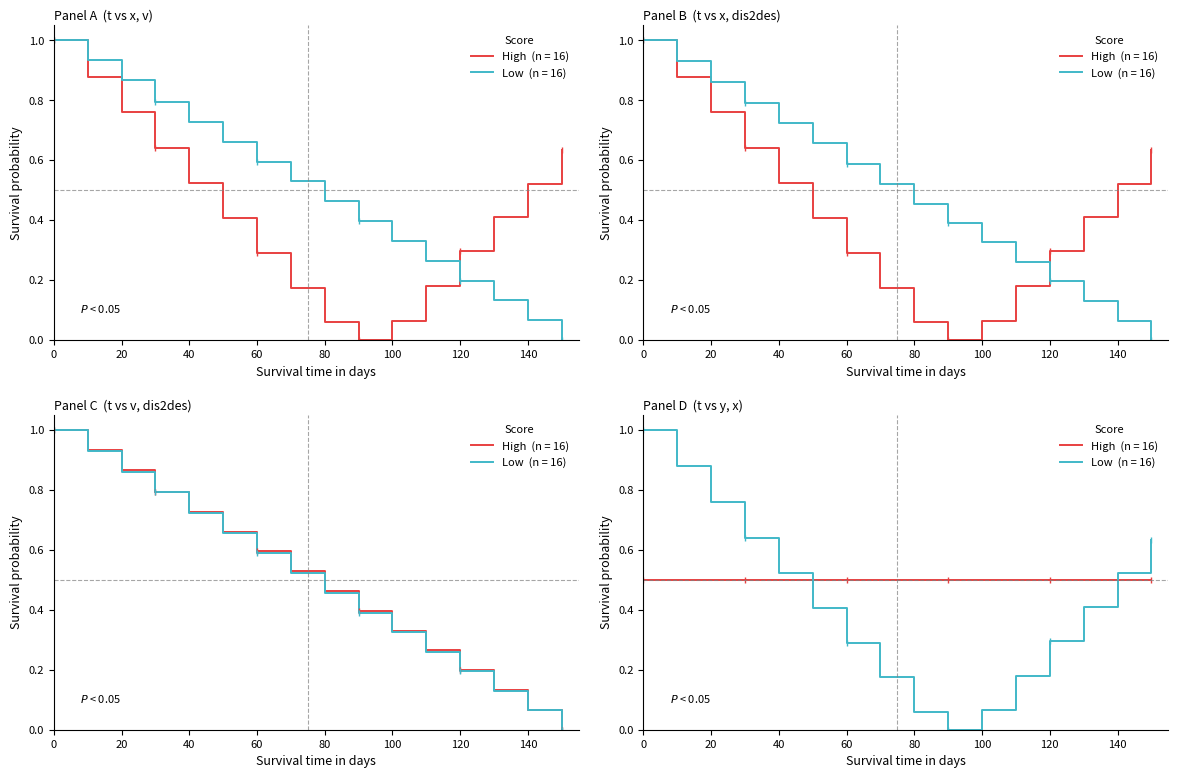

Reading right to left, transcribe all the data shown in this chart.

x: 150=0.6	140=0.5	130=0.4	120=0.3	110=0.2	100=0.1	90=0.0	80=0.1	70=0.2	60=0.3	50=0.4	40=0.5	30=0.6	20=0.8	10=0.9	0=1.0
dis2des: 150=0.0	140=0.1	130=0.1	120=0.2	110=0.3	100=0.3	90=0.4	80=0.5	70=0.5	60=0.6	50=0.7	40=0.7	30=0.8	20=0.9	10=0.9	0=1.0
v: 150=0.0	140=0.1	130=0.1	120=0.2	110=0.3	100=0.3	90=0.4	80=0.5	70=0.5	60=0.6	50=0.7	40=0.7	30=0.8	20=0.9	10=0.9	0=1.0